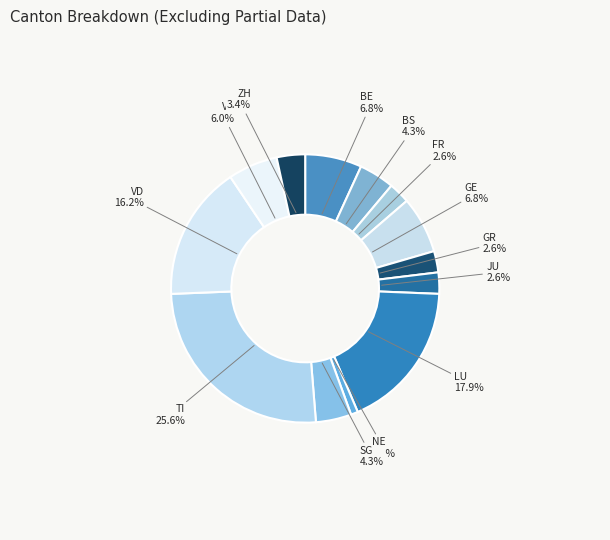

What is the total percentage of ZH and SG?

7.7%